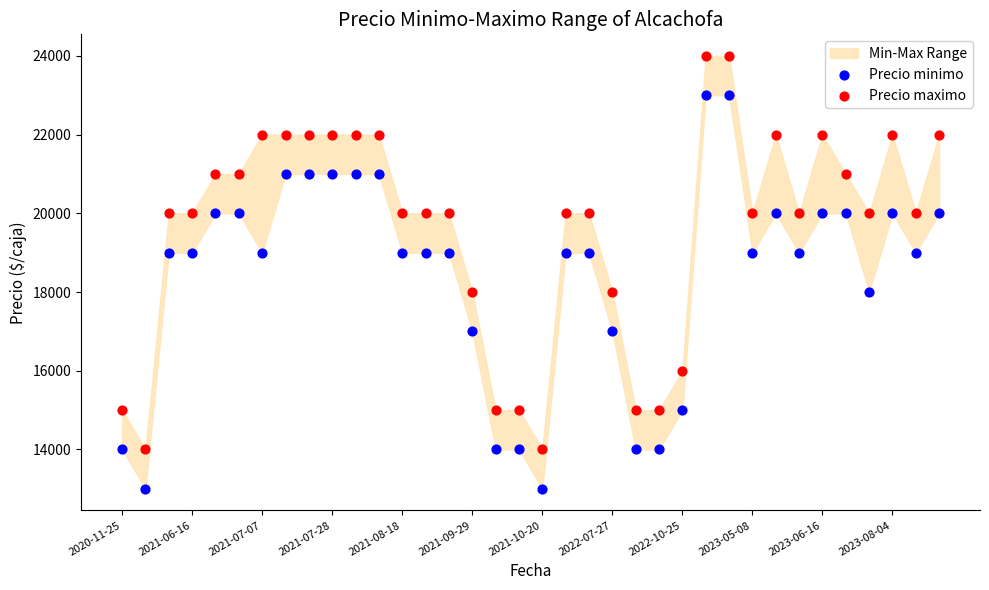

Which series contains the lowest Y value?

Precio minimo